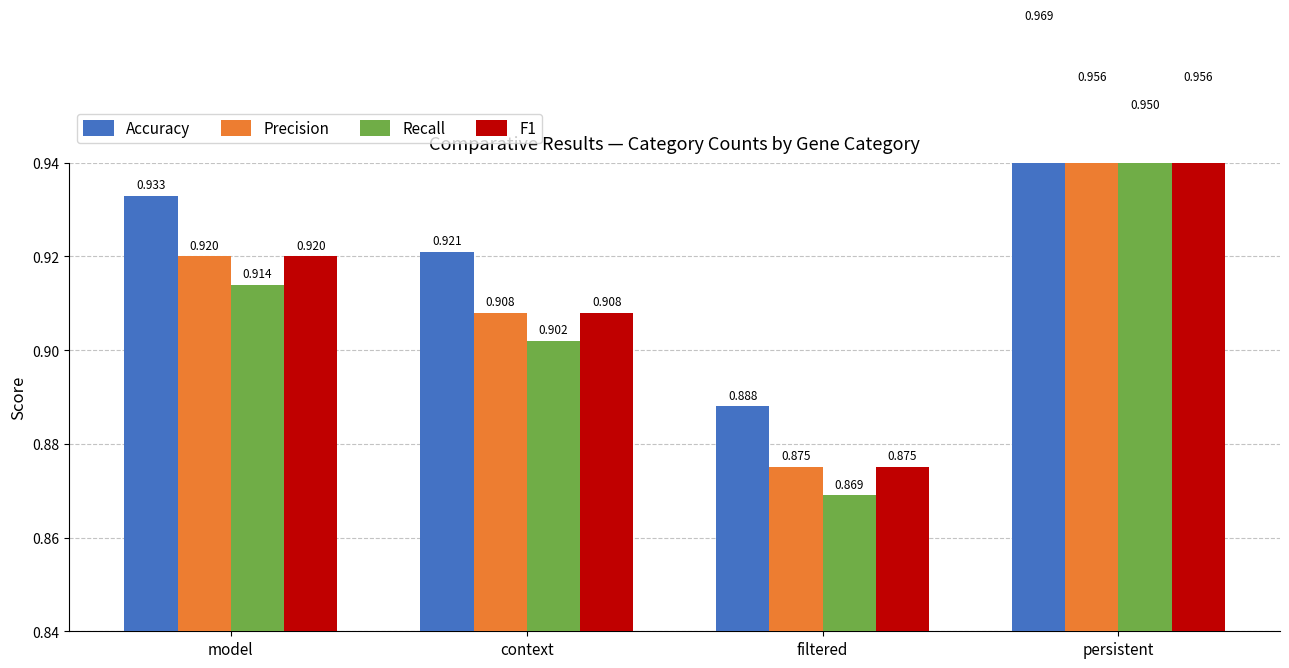

Between model and persistent, which is larger?

persistent